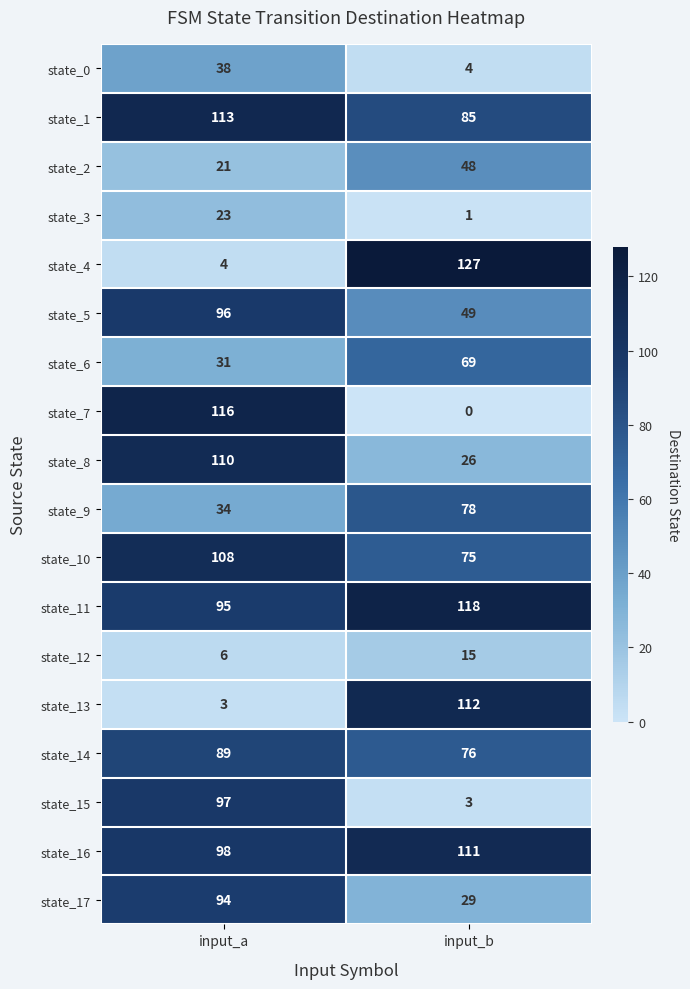

What is the sum of the state_16 values at input_a and input_b?

209